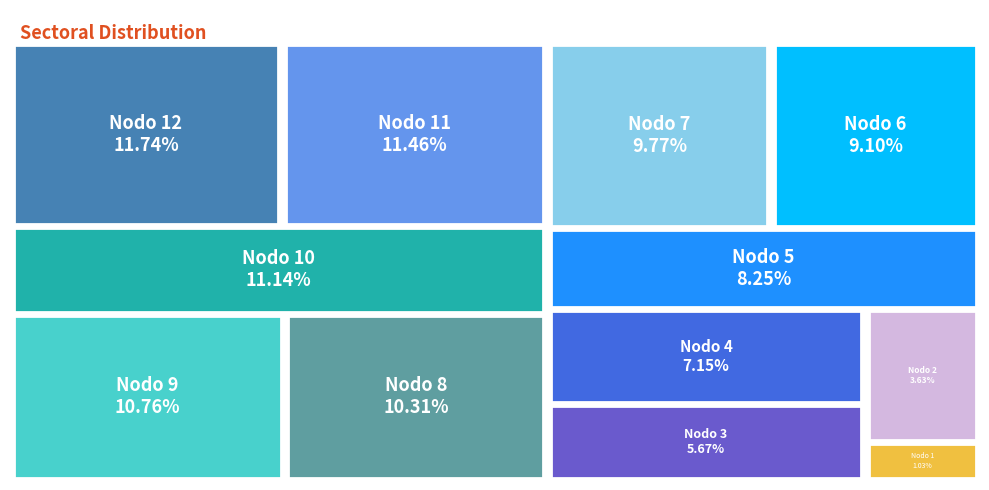

What percentage do Nodo 5 and Nodo 3 together represent?

13.9%